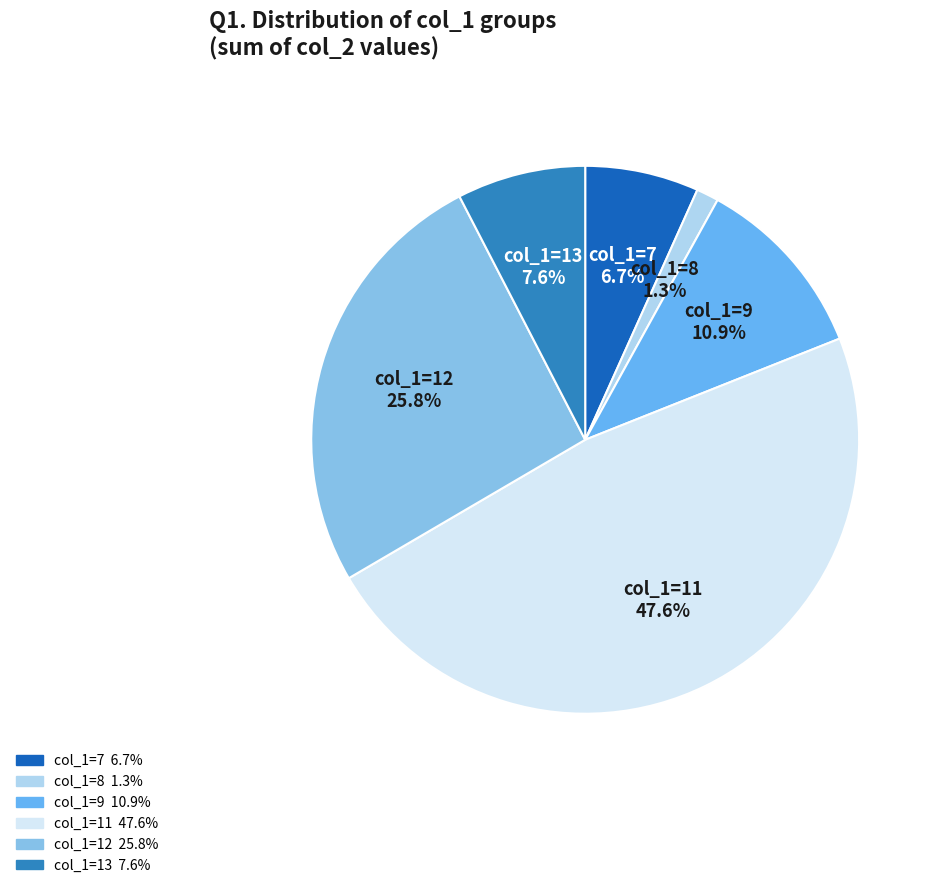

Count the number of slices in the pie.

6